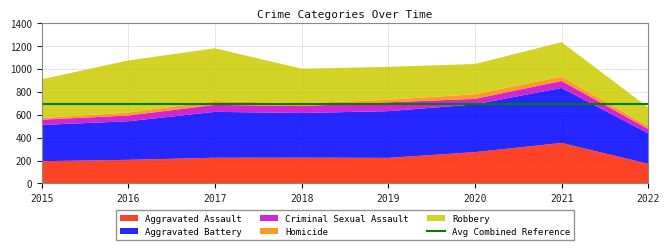

Reading right to left, extract all data points from this chart.

Aggravated Assault: 171	353	273	223	225	224	206	194
Aggravated Battery: 266	479	416	407	389	400	336	316
Criminal Sexual Assault: 38	61	48	77	60	61	50	46
Homicide: 24	38	41	22	25	33	26	15
Robbery: 163	300	263	287	301	460	454	337